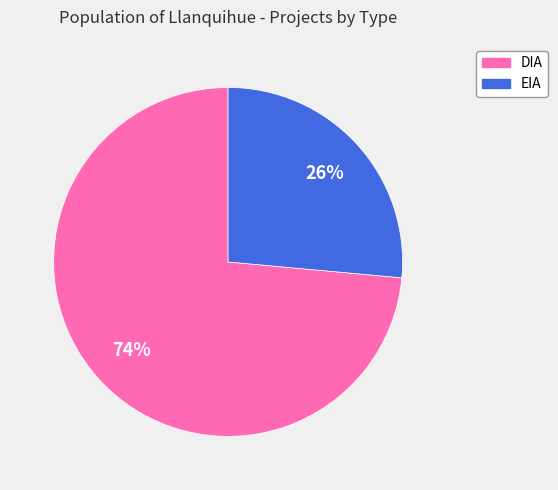

Is there any slice that represents more than half of the pie?

Yes